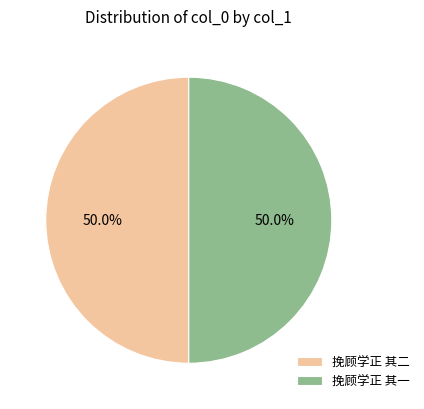

What portion of the pie excludes 挽顾学正 其二?

50.0%